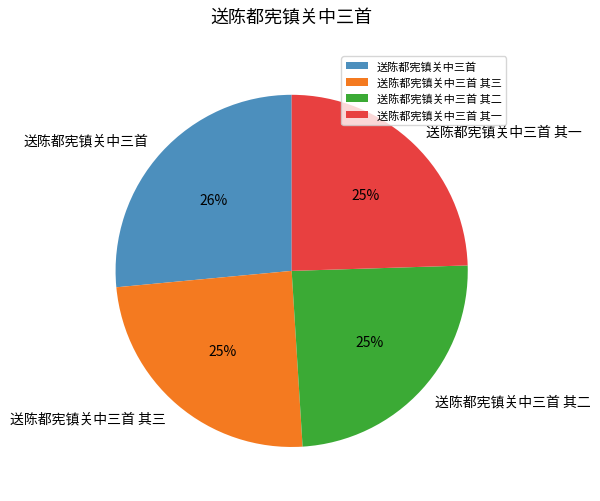

What percentage is the 送陈都宪镇关中三首 其二 slice, to the nearest percent?

25%